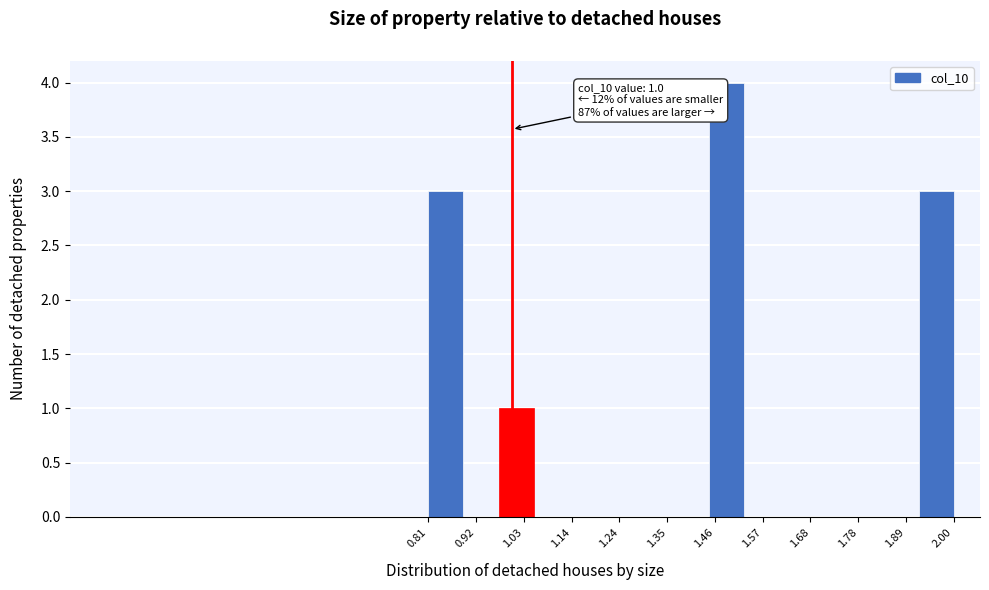

Around what value on the x-axis is the tallest bar? Give the approximate position of its centre, as read against the axis.

1.48